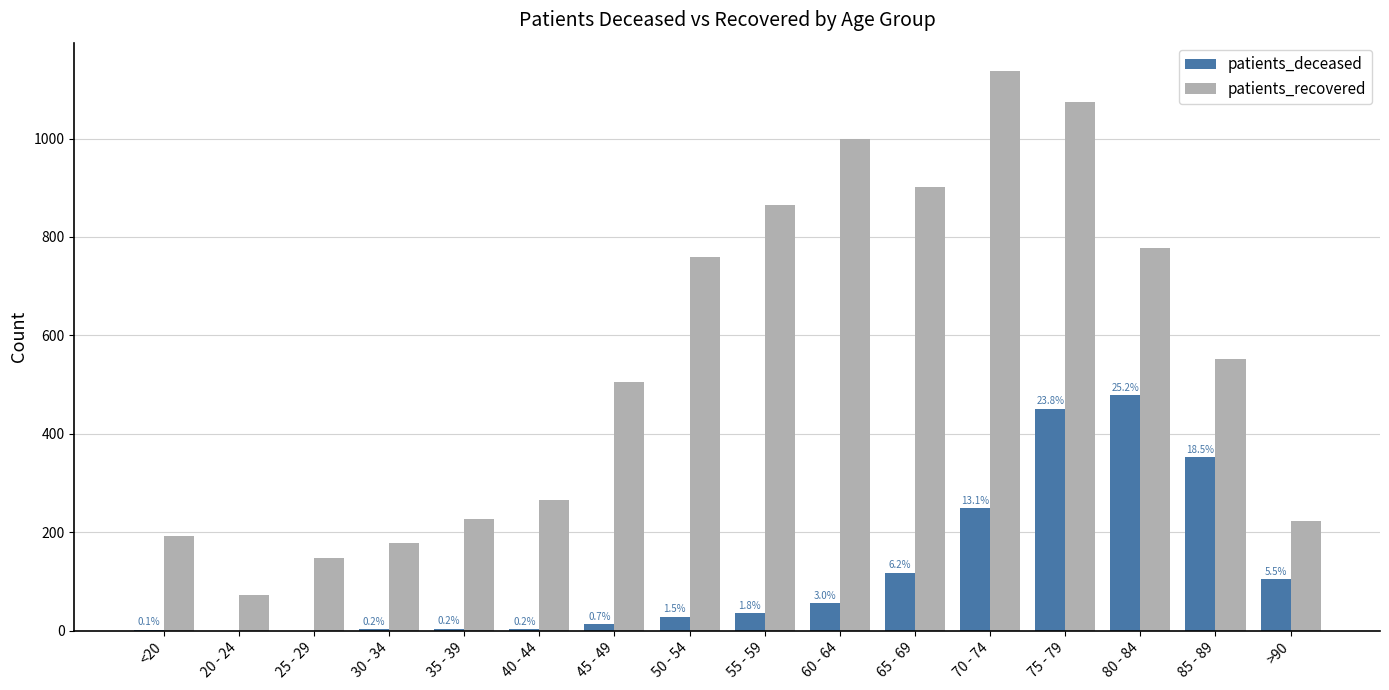

Which category has the highest value in the patients_deceased series?

80 - 84